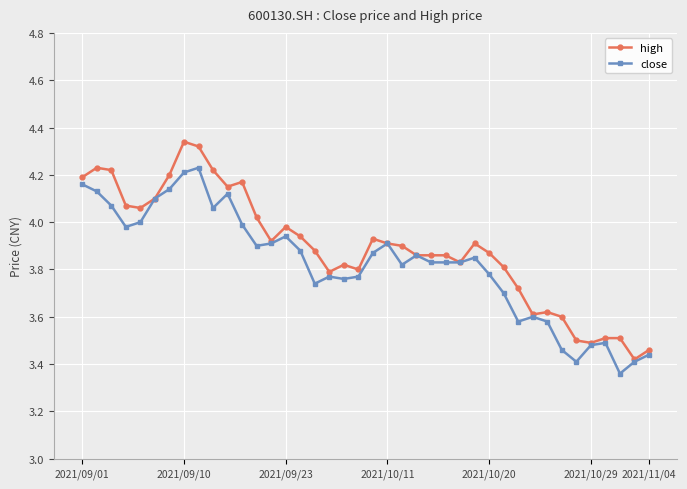

Is this an area chart (filled region under the line)?

No